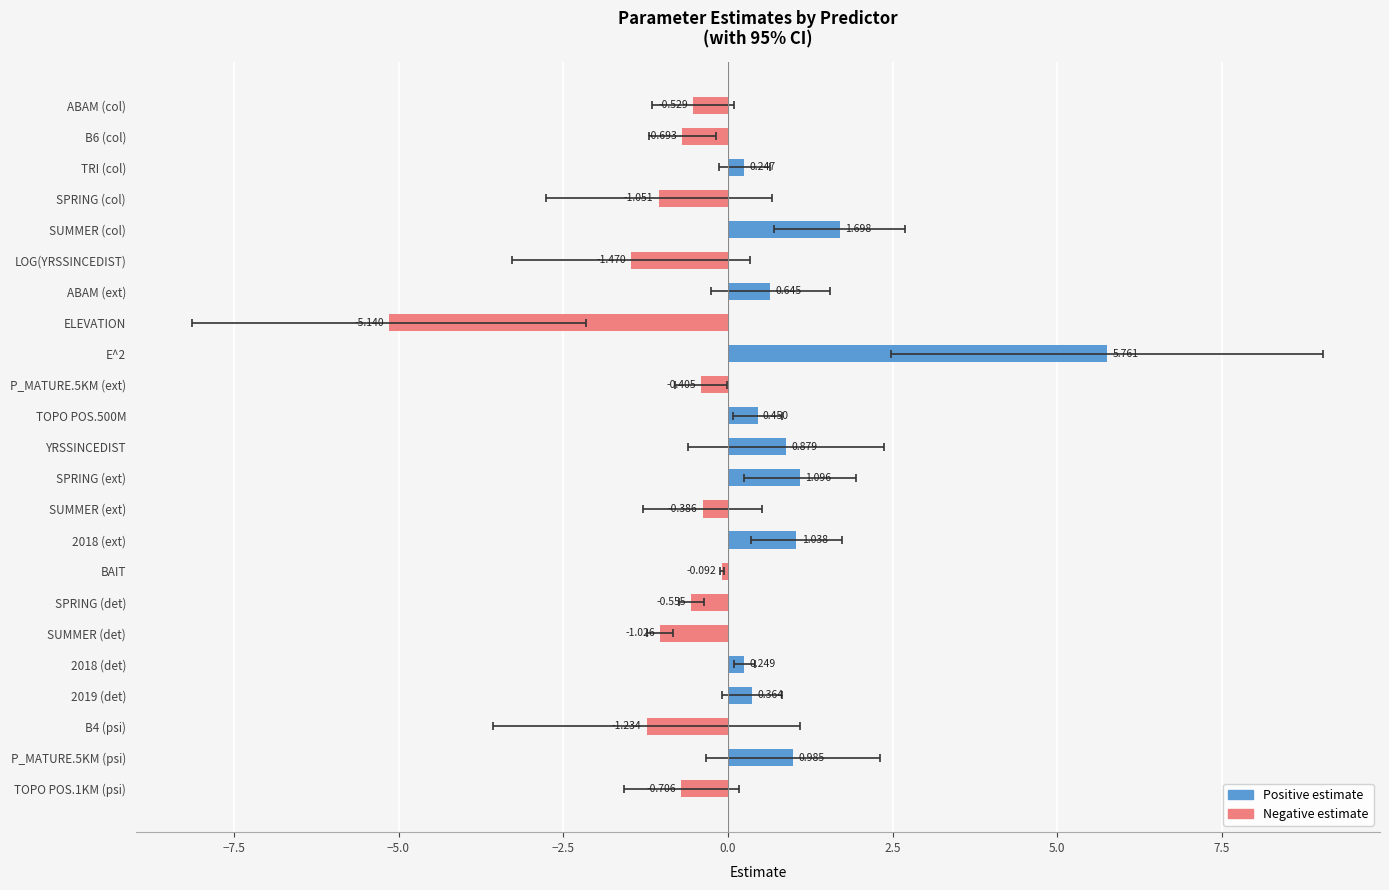

Reading left to right, what are all the values shown in this chart?

est: -0.5	-0.7	0.2	-1.1	1.7	-1.5	0.6	-5.1	5.8	-0.4	0.5	0.9	1.1	-0.4	1.0	-0.1	-0.6	-1.0	0.2	0.4	-1.2	1.0	-0.7
lower: -1.2	-1.2	-0.1	-2.8	0.7	-3.3	-0.3	-8.1	2.5	-0.8	0.1	-0.6	0.2	-1.3	0.4	-0.1	-0.7	-1.2	0.1	-0.1	-3.6	-0.3	-1.6
upper: 0.1	-0.2	0.6	0.7	2.7	0.3	1.6	-2.2	9.0	-0.0	0.8	2.4	1.9	0.5	1.7	-0.1	-0.4	-0.8	0.4	0.8	1.1	2.3	0.2